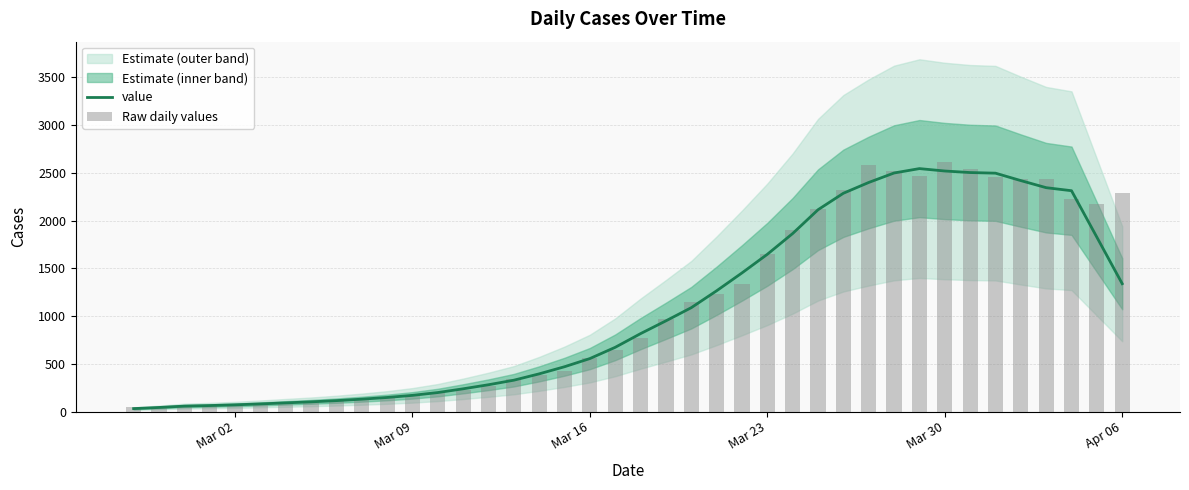

What is the sum of all value values?

42909.0